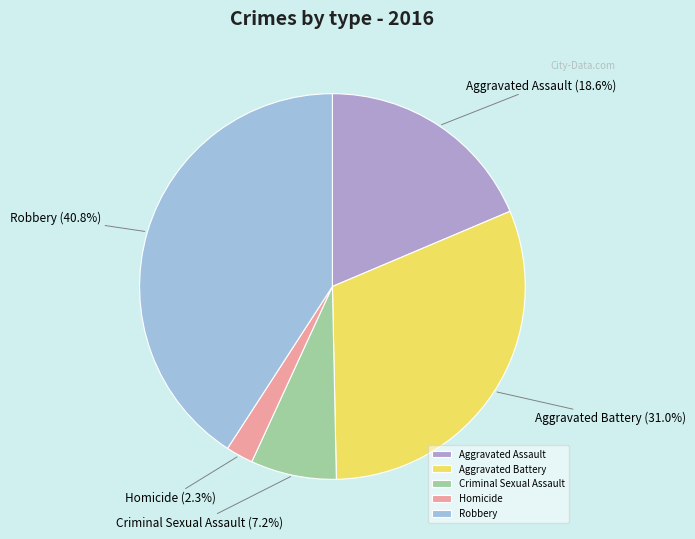

Approximately how many times larger is the value at Criminal Sexual Assault compared to Aggravated Assault?

0.4